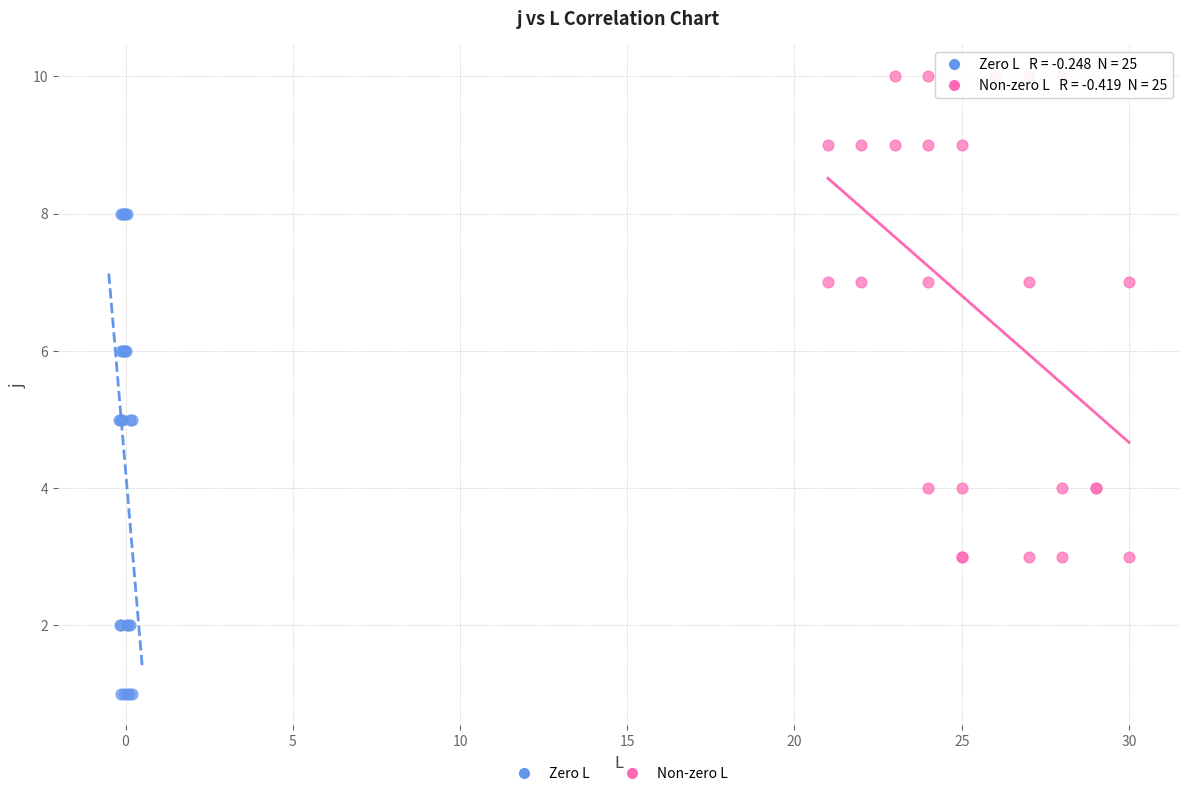

Which series contains the highest Y value?

Non-zero L